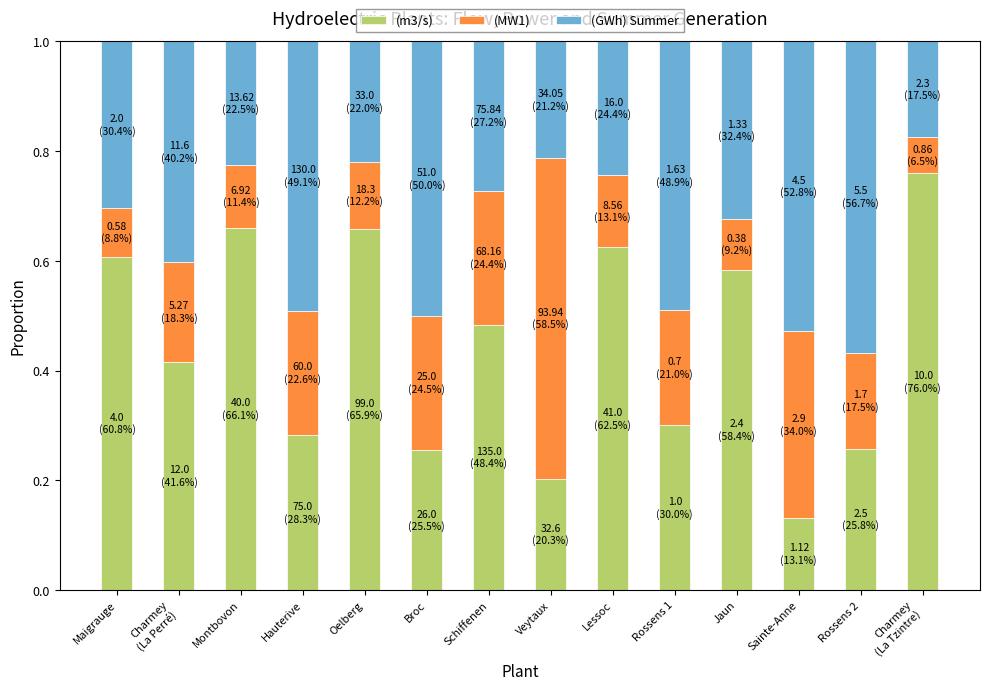

Which category has the lowest value in the (m3/s) series?

Sainte-Anne